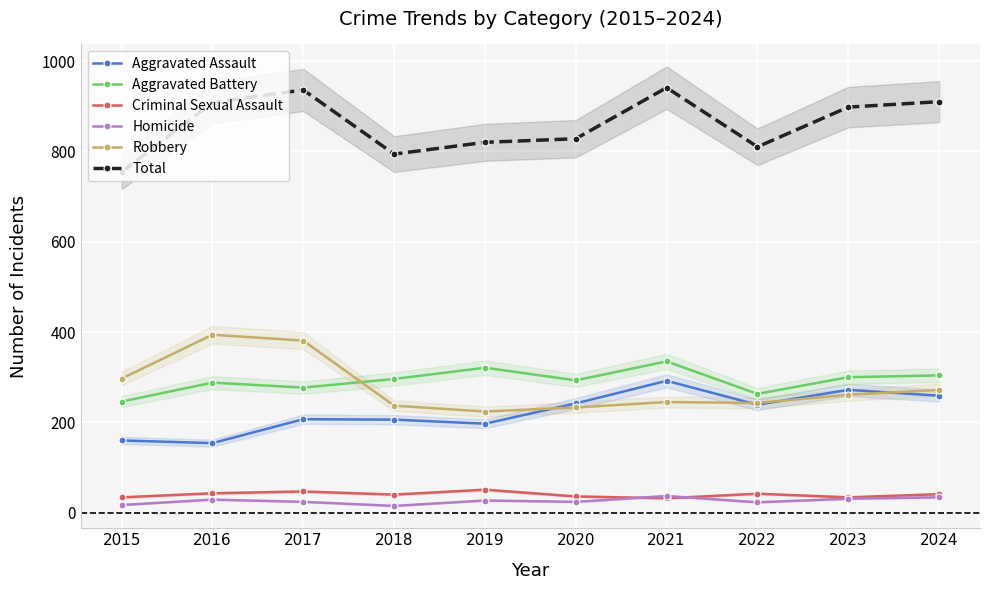

Which category has the lowest value across all series?

2018